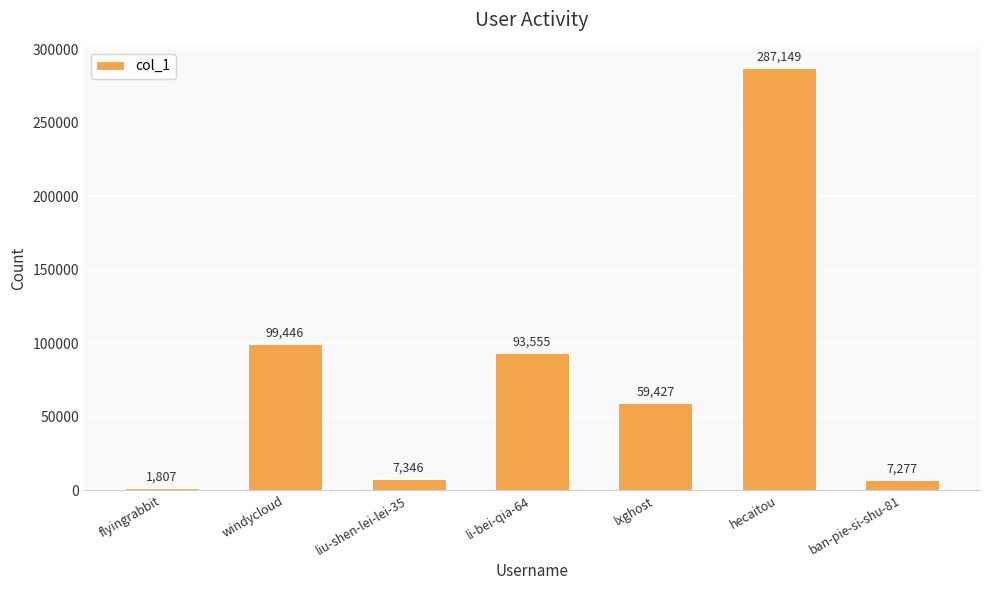

How many series are shown in this chart?

1